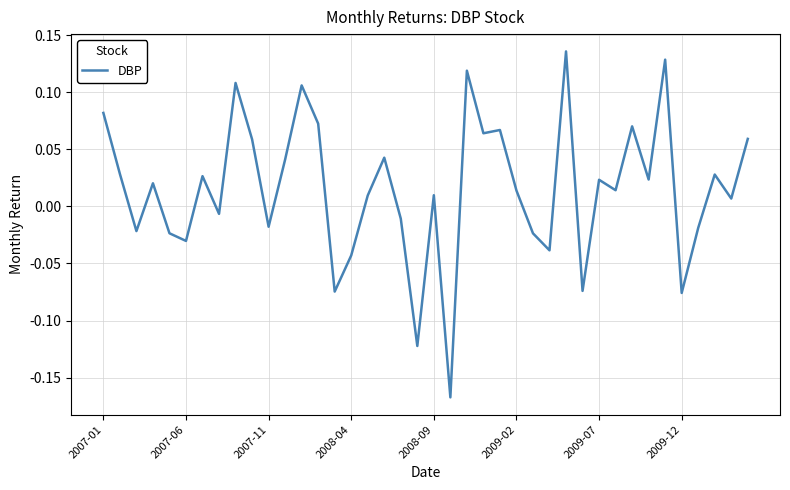

How many lines are shown in the chart?

1